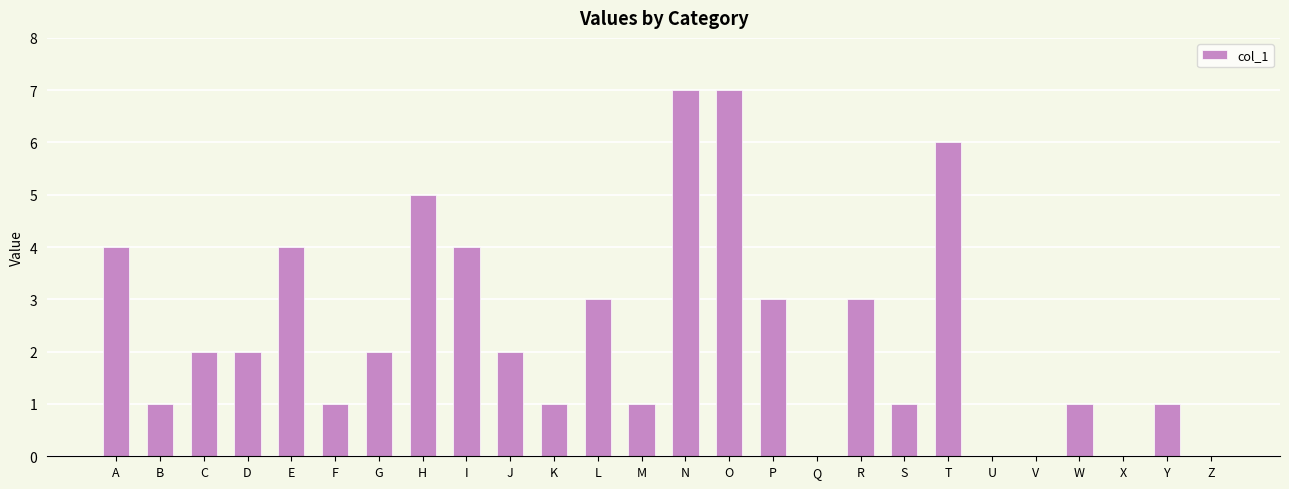

What is the sum of the values at J and K?

3